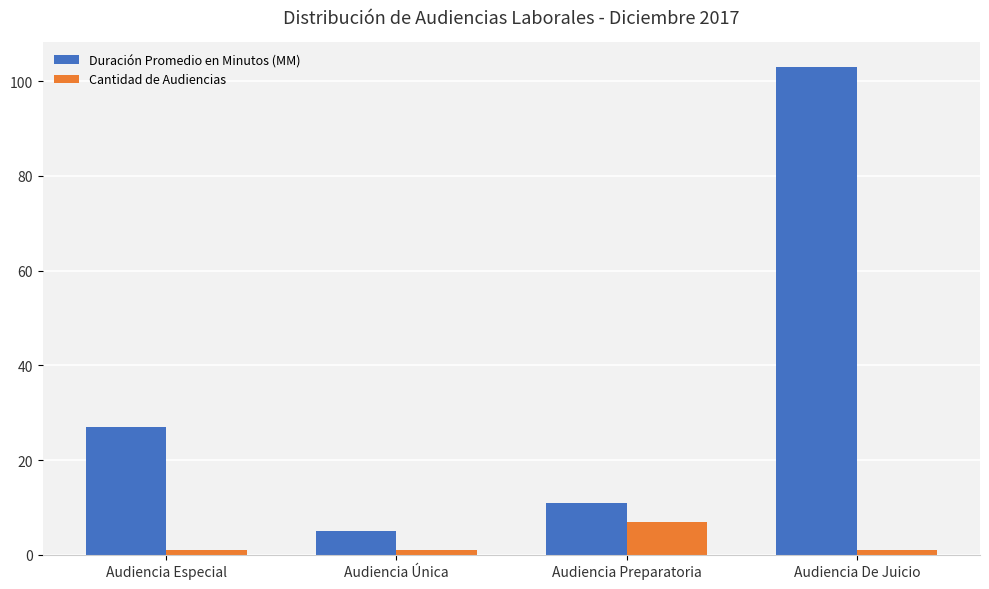

What is the label of the 1st bar from the left?

Audiencia Especial